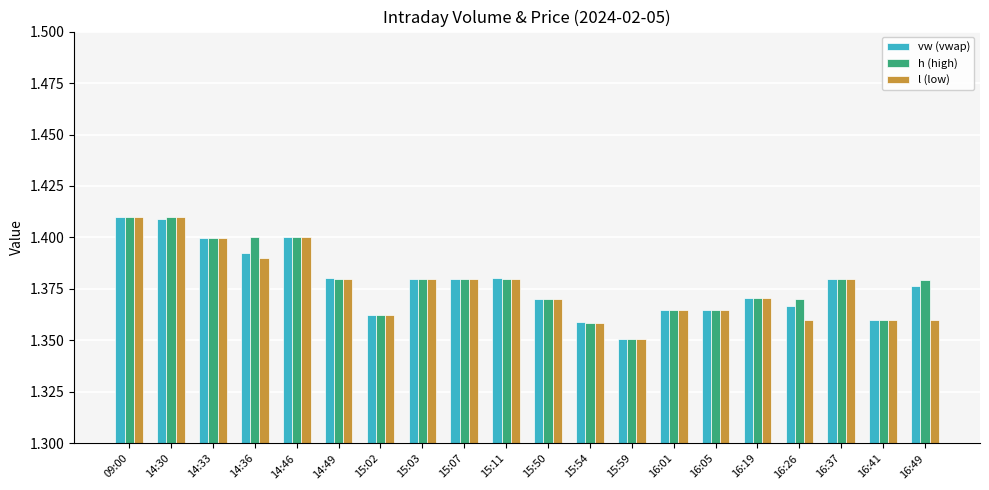

How many l (low) values are between 1 and 2?

20